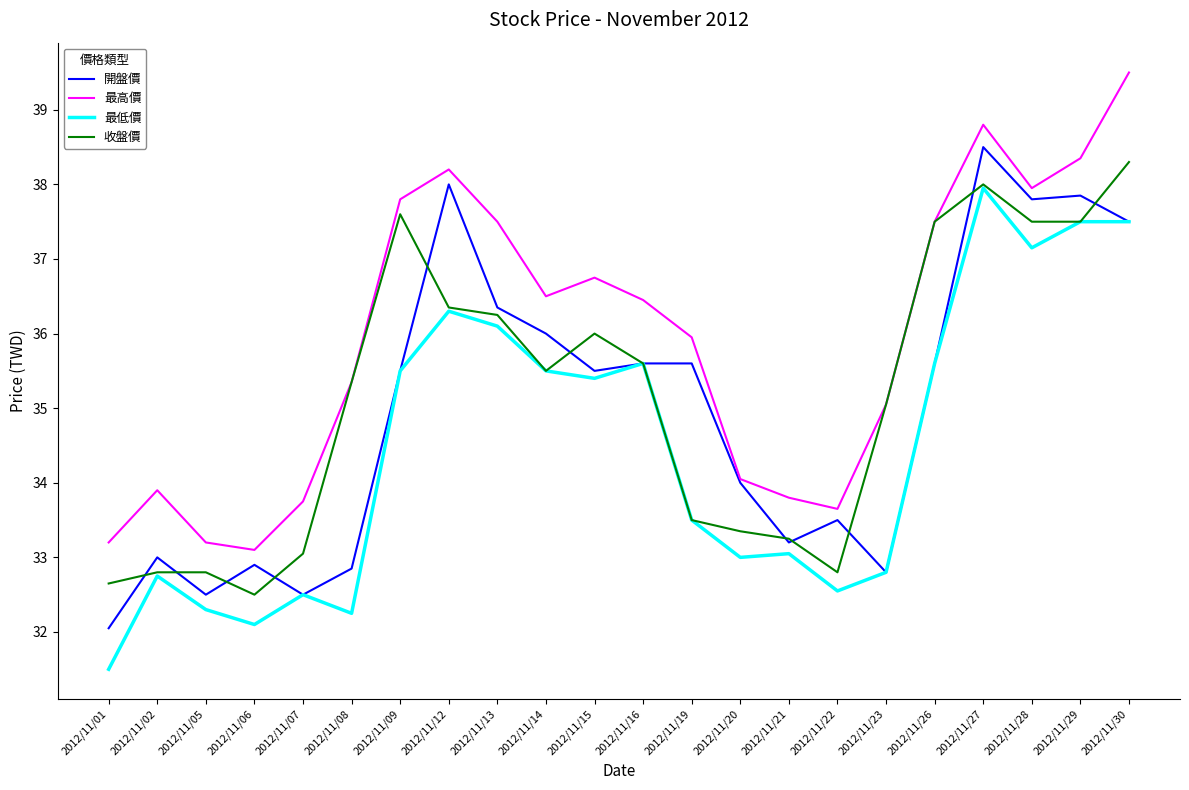

True or false: 最高價 has more than 0 interior local peaks.

True